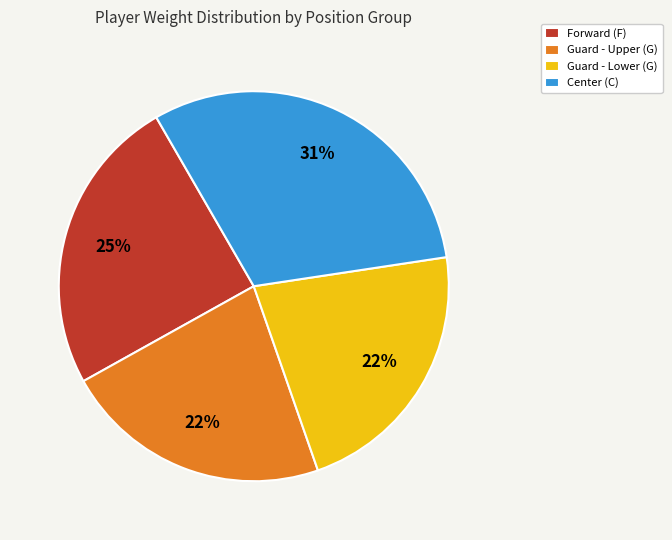

What percentage is the Center (C) slice, to the nearest percent?

31%